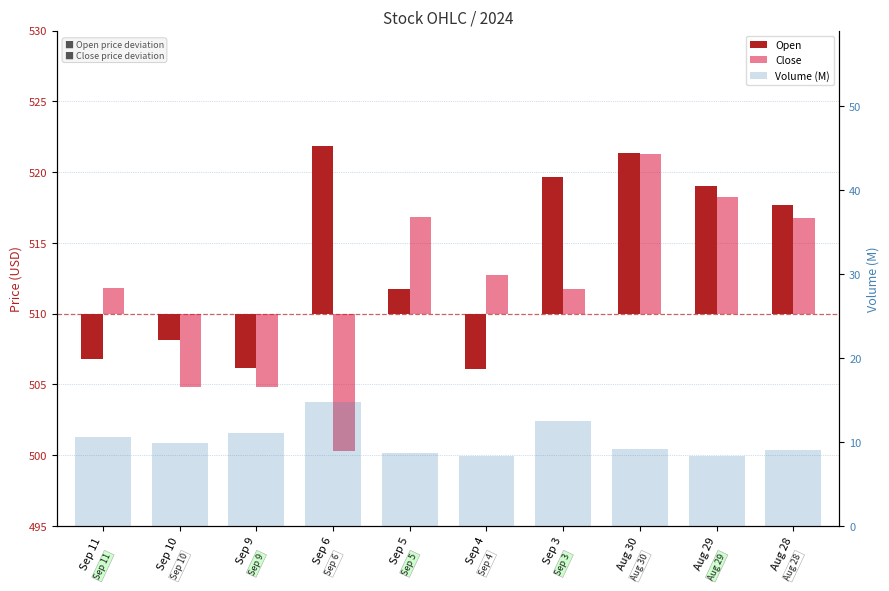

Where does the Close series first go above 2?

Sep 5